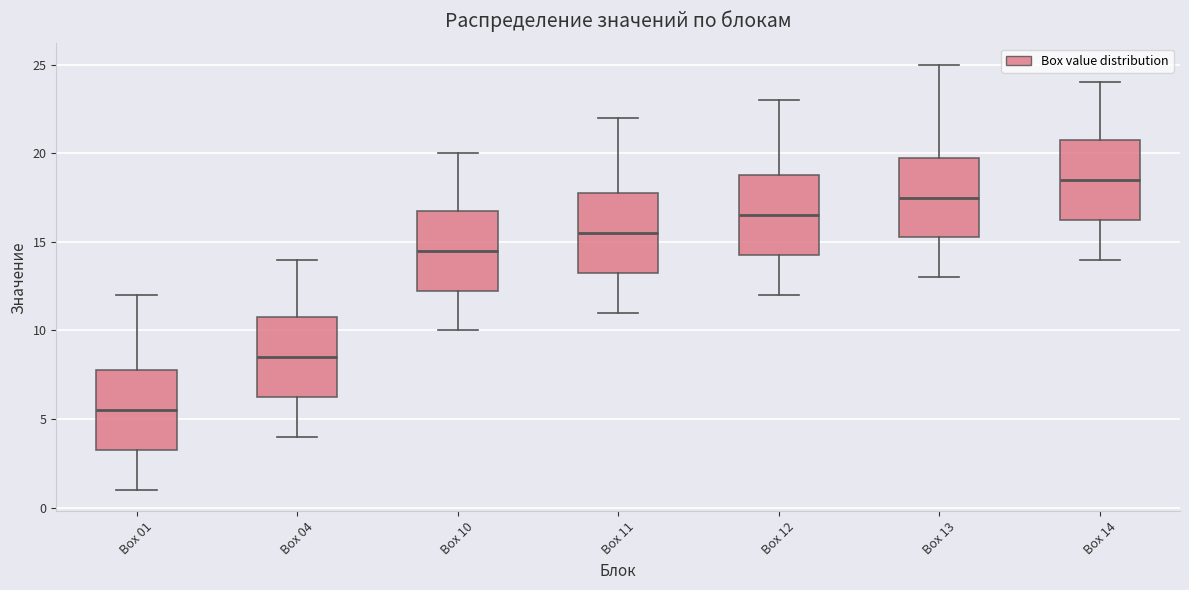

Which box's median line is the lowest?

Box 01